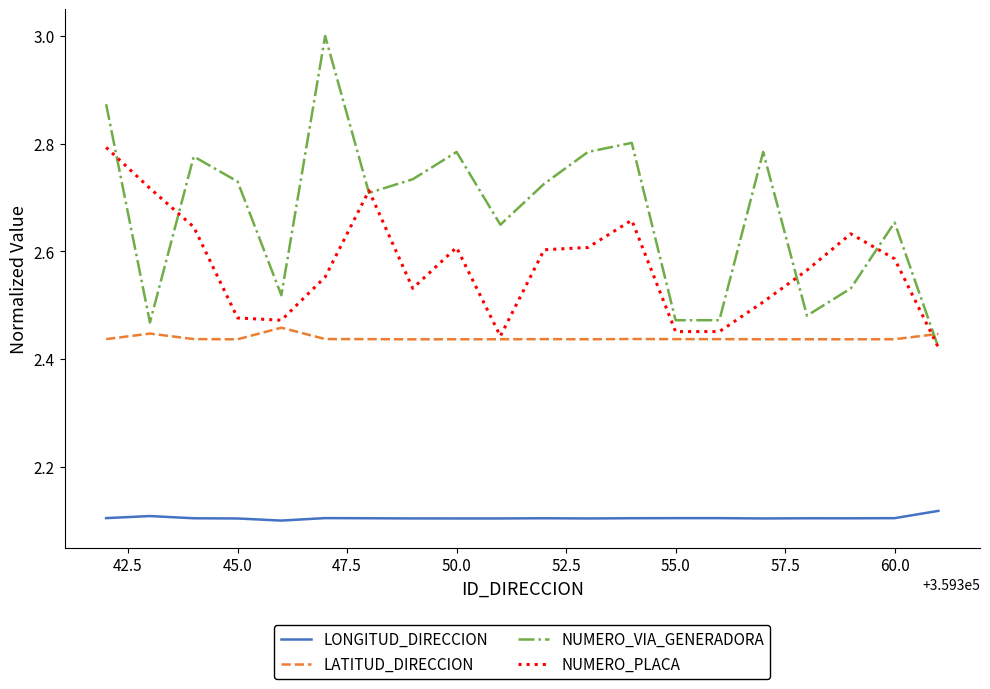

Which series has the largest range (max minus min)?

NUMERO_VIA_GENERADORA